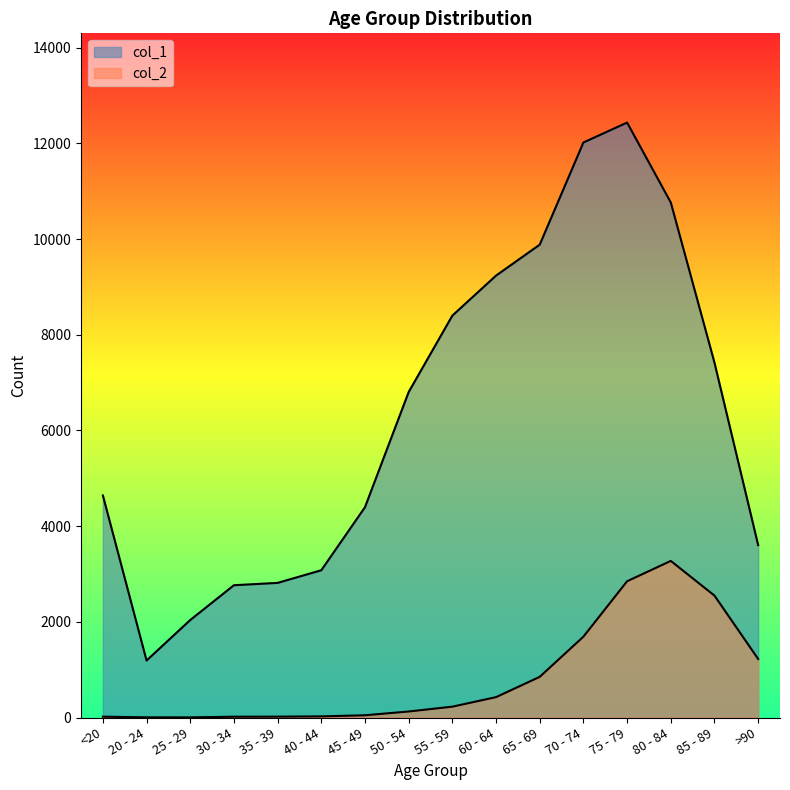

Which series has the largest total across all categories?

col_1